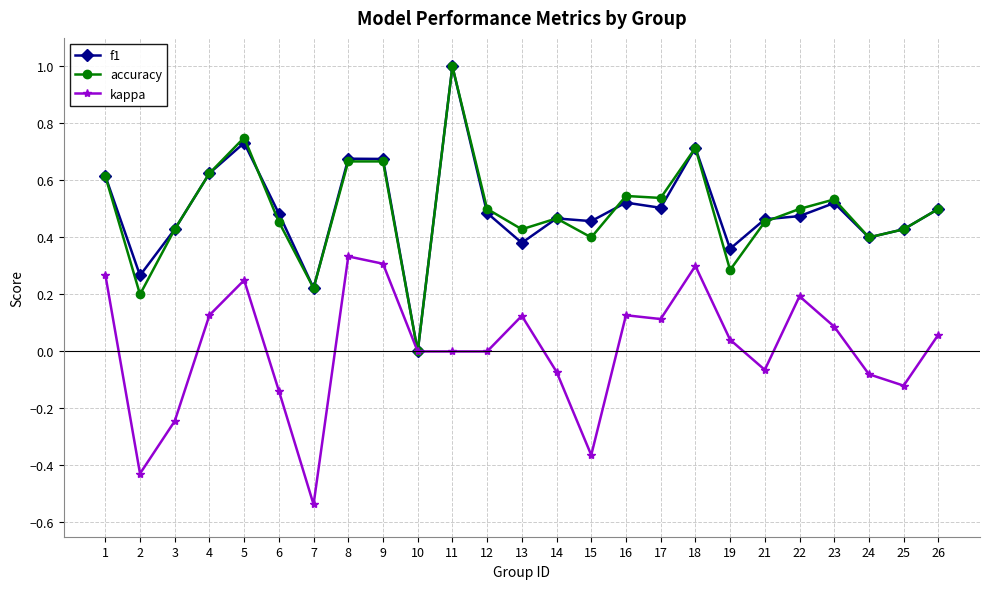

How many data points does each series have?

25